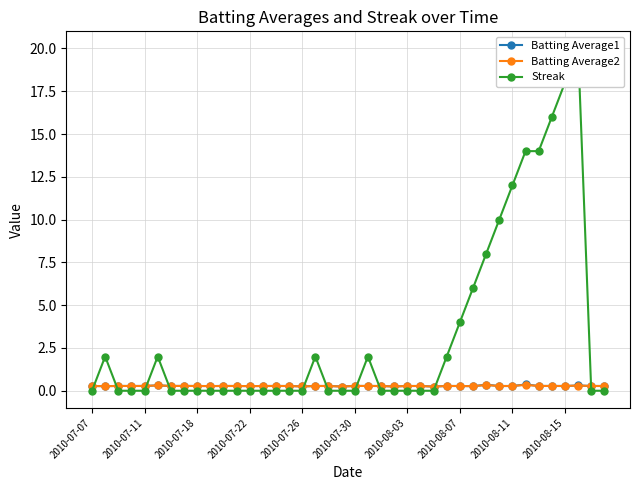

Which series has the largest total across all categories?

Streak